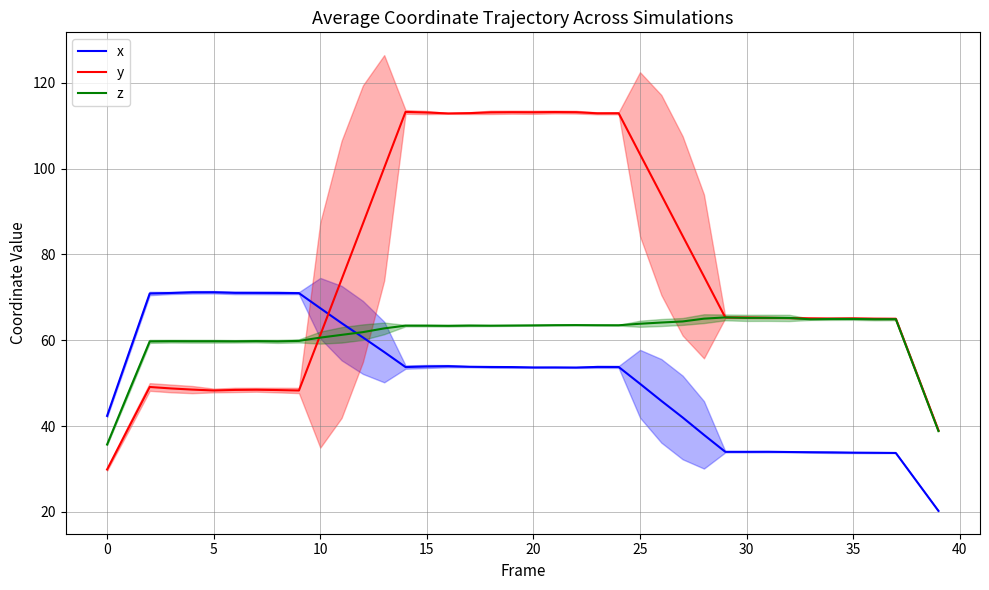

What is the total value across all series at 31?

164.5